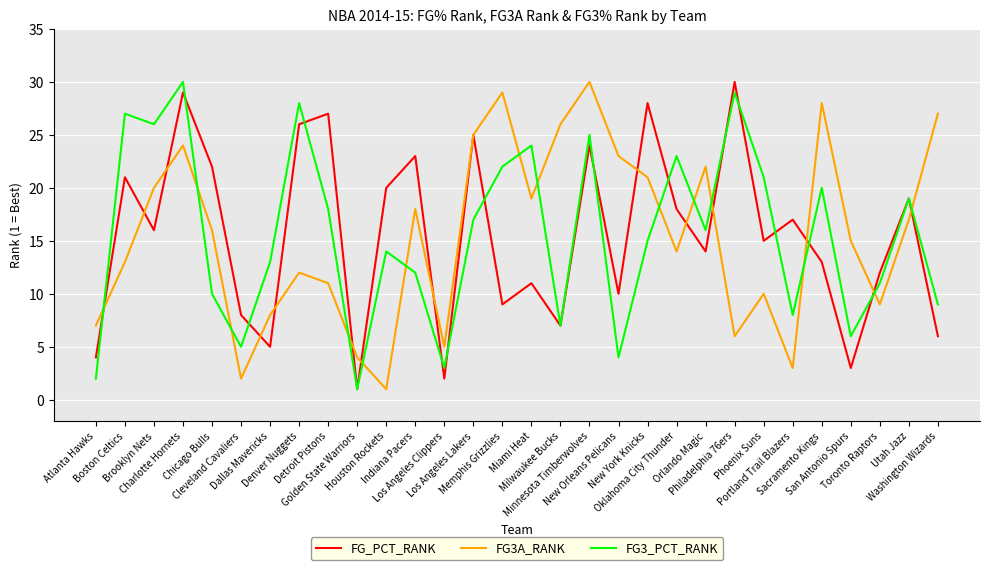

List the labels in order of FG3A_RANK value, largest first.

Minnesota Timberwolves, Memphis Grizzlies, Sacramento Kings, Washington Wizards, Milwaukee Bucks, Los Angeles Lakers, Charlotte Hornets, New Orleans Pelicans, Orlando Magic, New York Knicks, Brooklyn Nets, Miami Heat, Indiana Pacers, Utah Jazz, Chicago Bulls, San Antonio Spurs, Oklahoma City Thunder, Boston Celtics, Denver Nuggets, Detroit Pistons, Phoenix Suns, Toronto Raptors, Dallas Mavericks, Atlanta Hawks, Philadelphia 76ers, Los Angeles Clippers, Golden State Warriors, Portland Trail Blazers, Cleveland Cavaliers, Houston Rockets